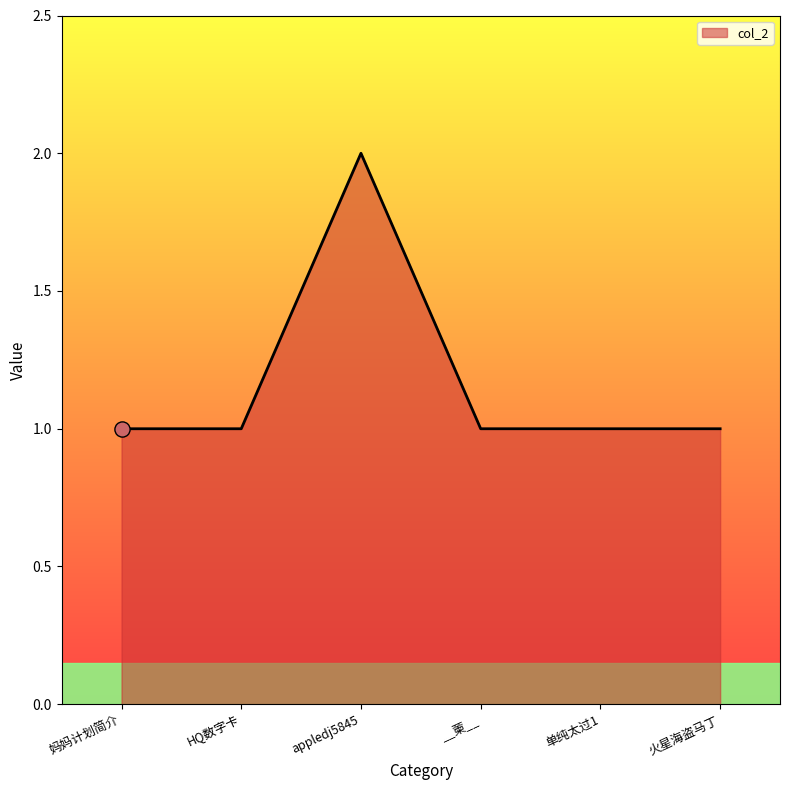

What is the change in value from appledj5845 to 火星海盗马丁?

-1